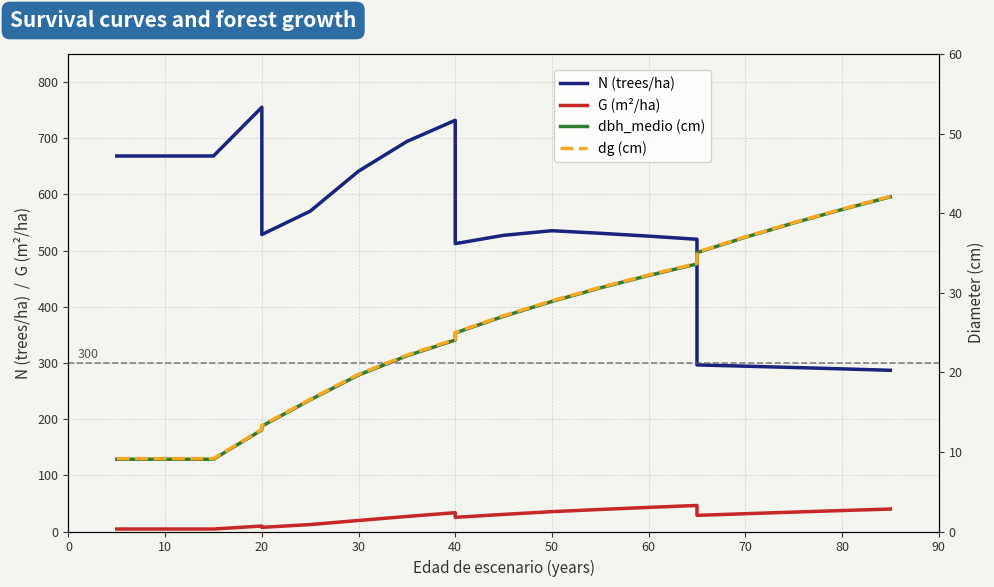

Is this an area chart (filled region under the line)?

No